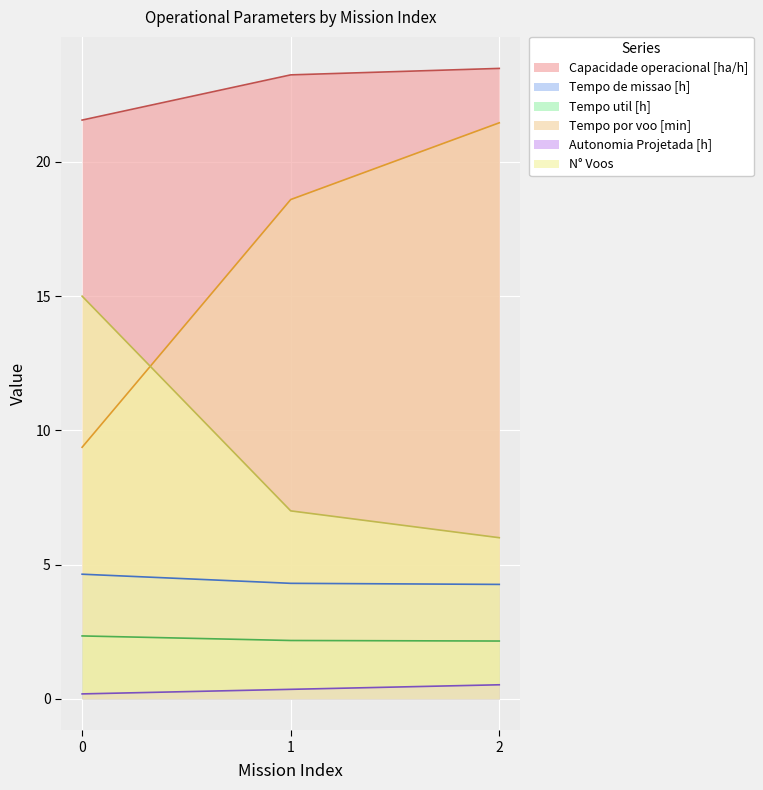

List the series in order of their peak value, lowest first.

Autonomia Projetada [h], Tempo util [h], Tempo de missao [h], N° Voos, Tempo por voo [min], Capacidade operacional [ha/h]